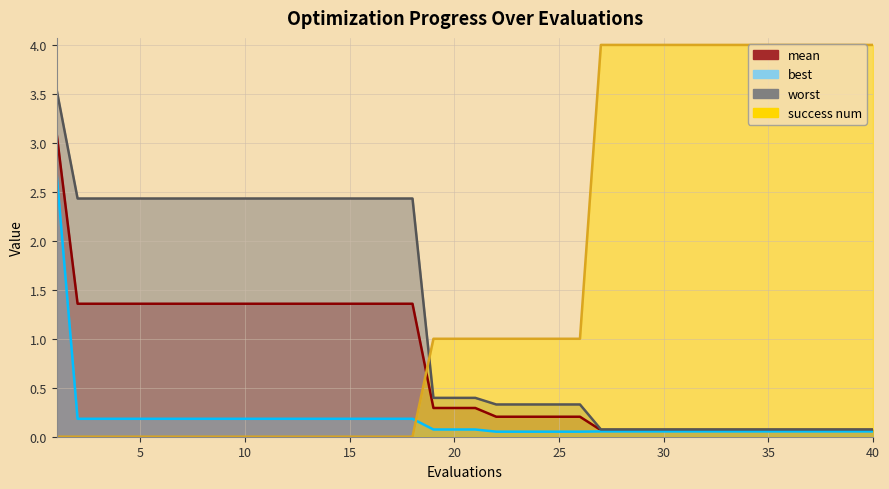

Which series has the widest spread of values?

success num